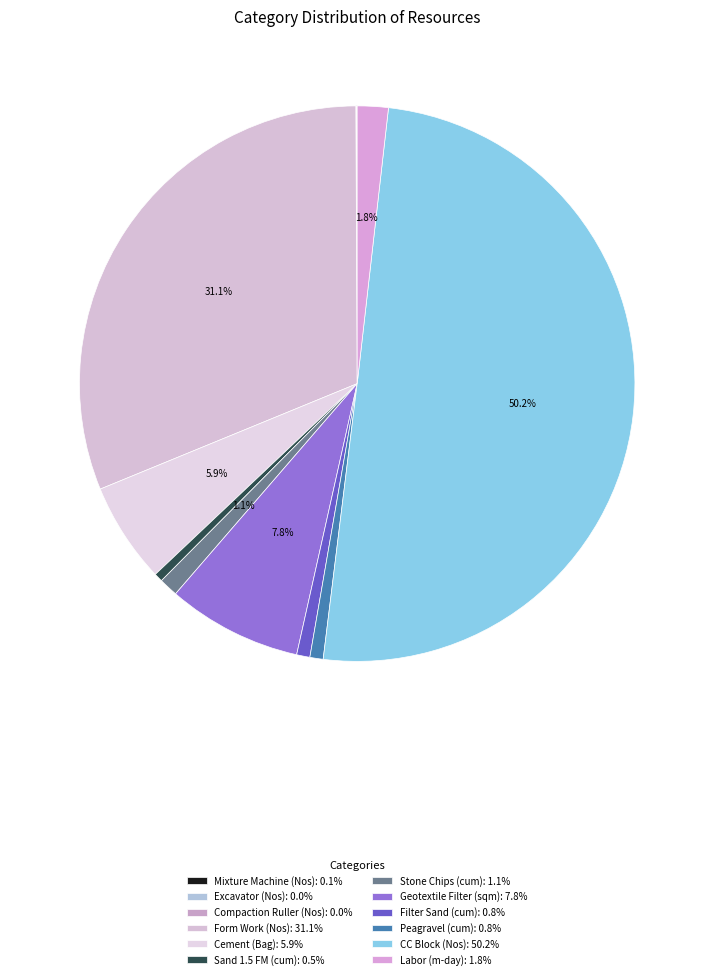

Is there any slice that represents more than half of the pie?

Yes